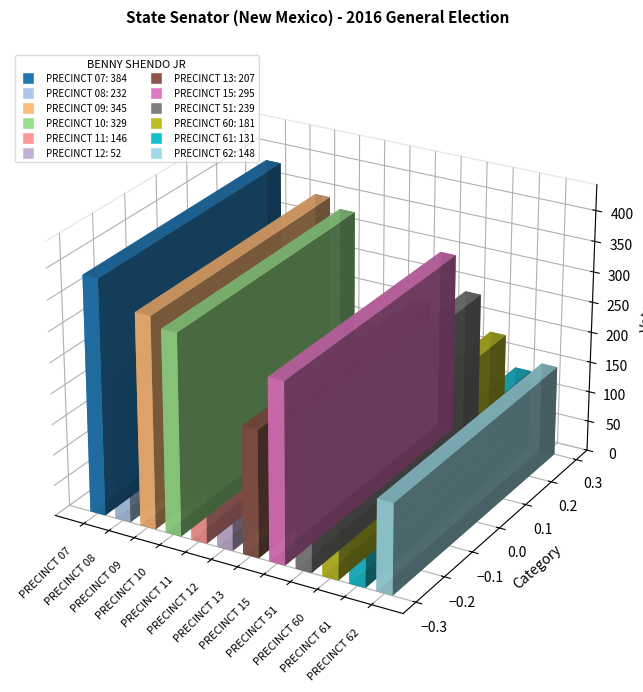

Is it true that the value at PRECINCT 11 is 230?

False